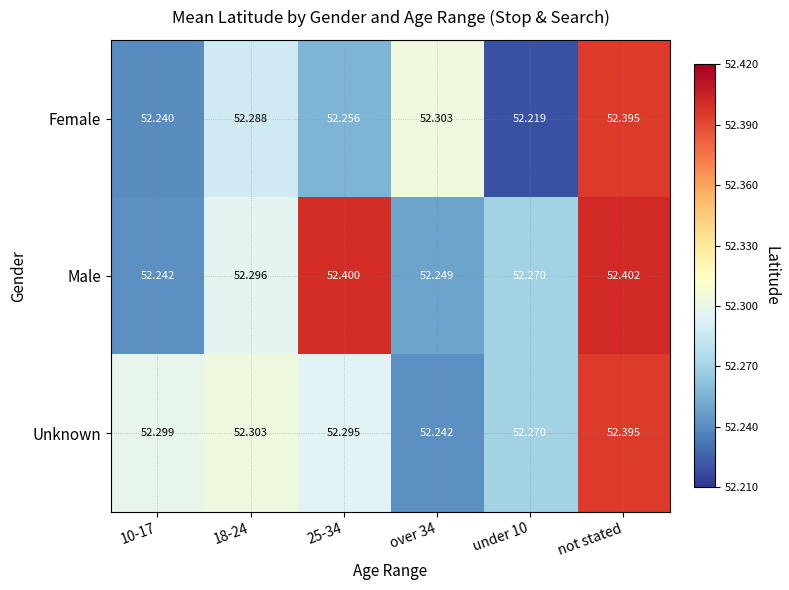

Rank the series by their average value, from lowest to highest.

Female, Unknown, Male